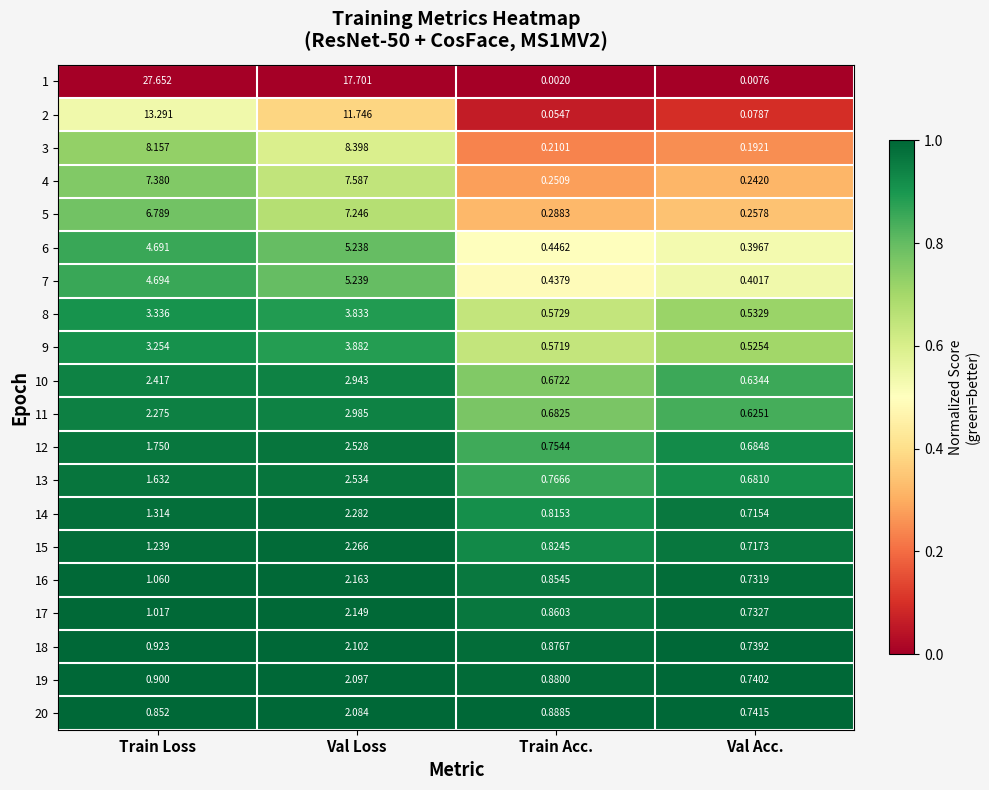

Rank the series by their maximum value, from lowest to highest.

20, 19, 18, 17, 16, 15, 14, 12, 13, 10, 11, 8, 9, 6, 7, 5, 4, 3, 2, 1